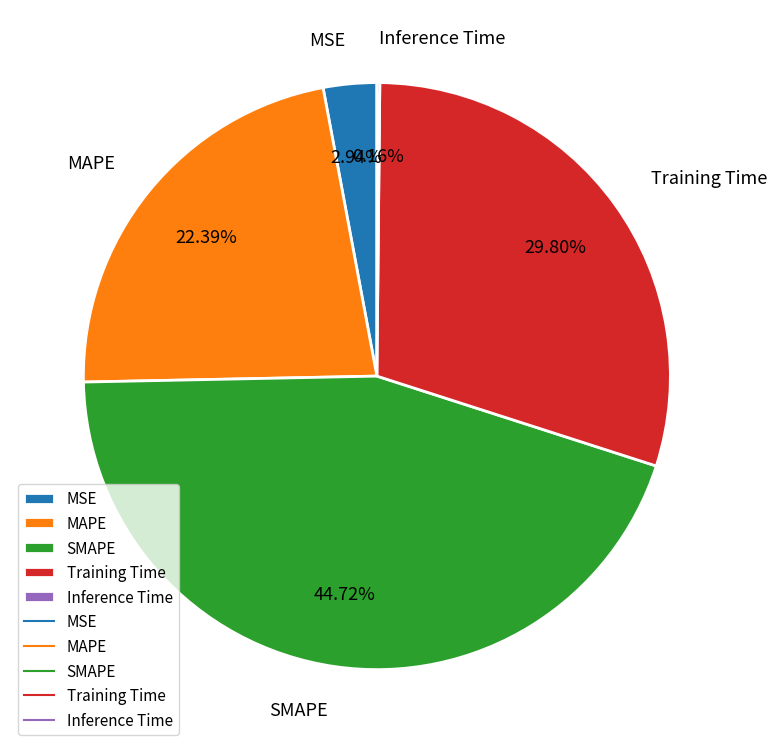

Is the sum of SMAPE and MAPE greater than half?

Yes